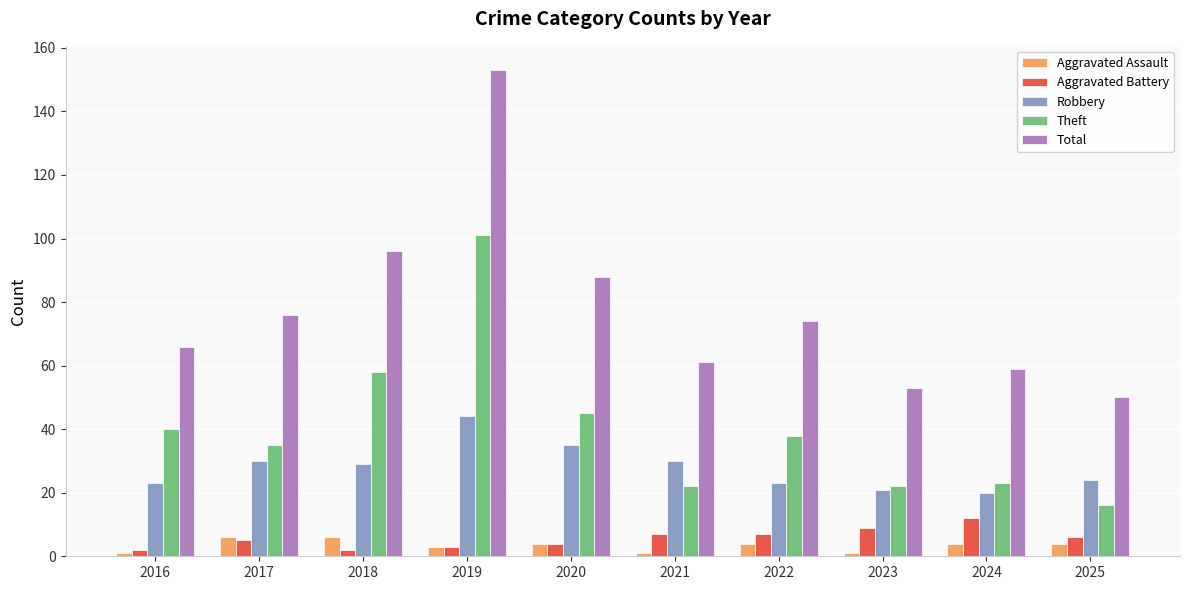

At how many categories does at least one series exceed 51?

9